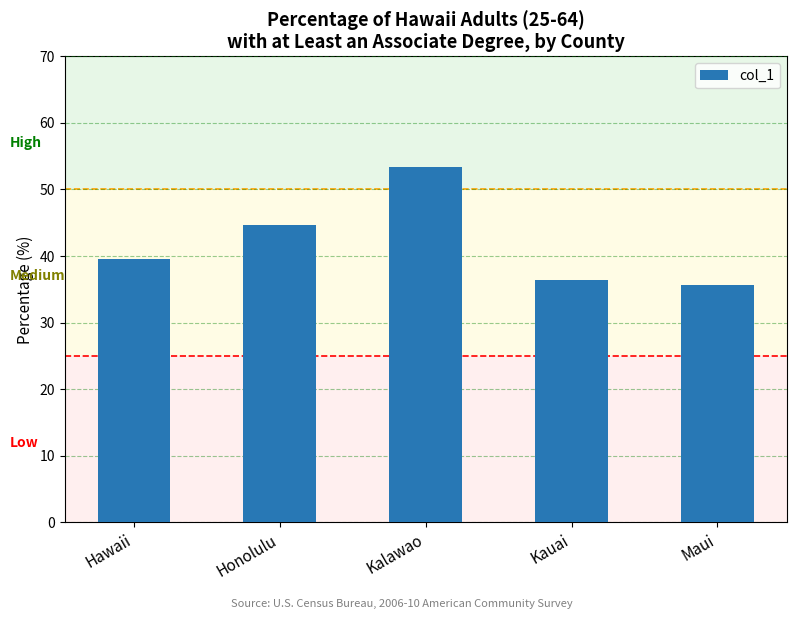

What position from the left is Honolulu?

2